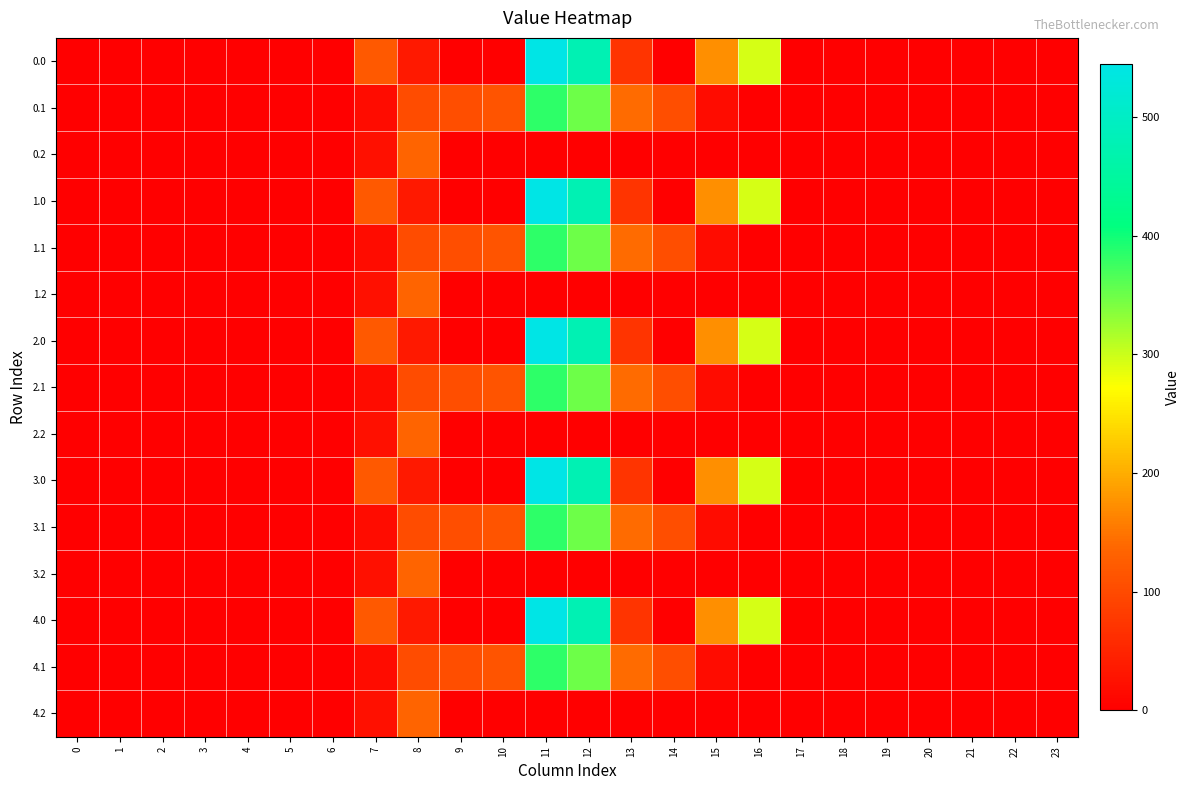

Which has a higher value, 10 or 18?

10